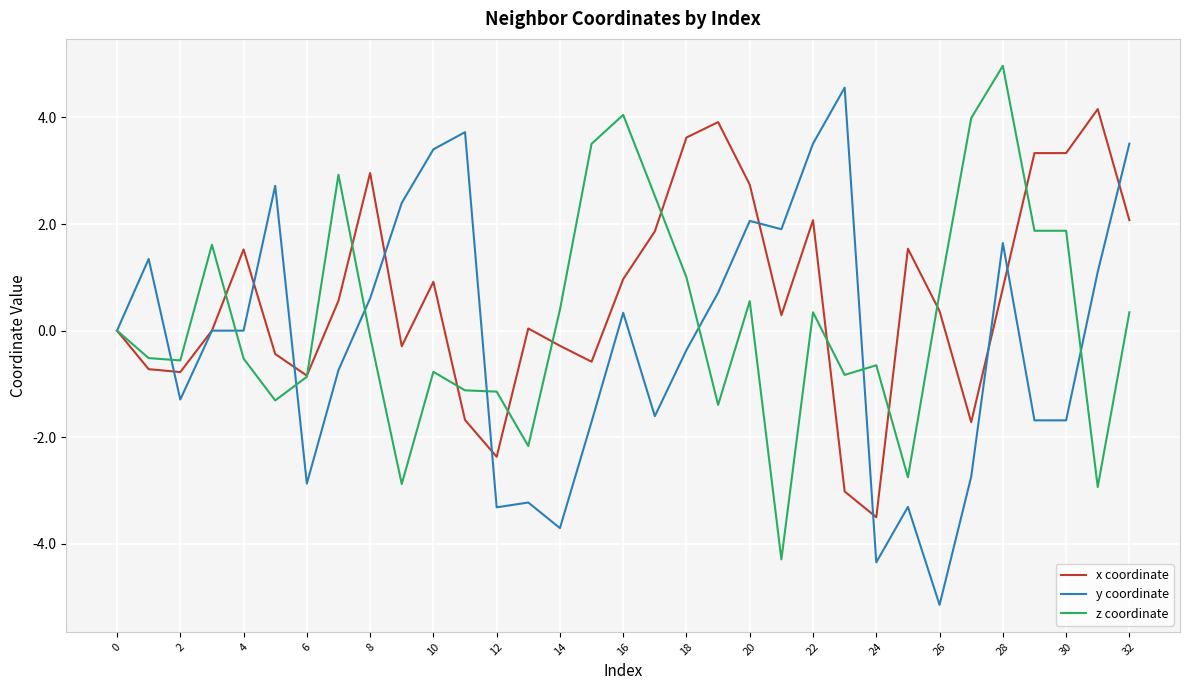

What is the smallest value displayed?

-5.1